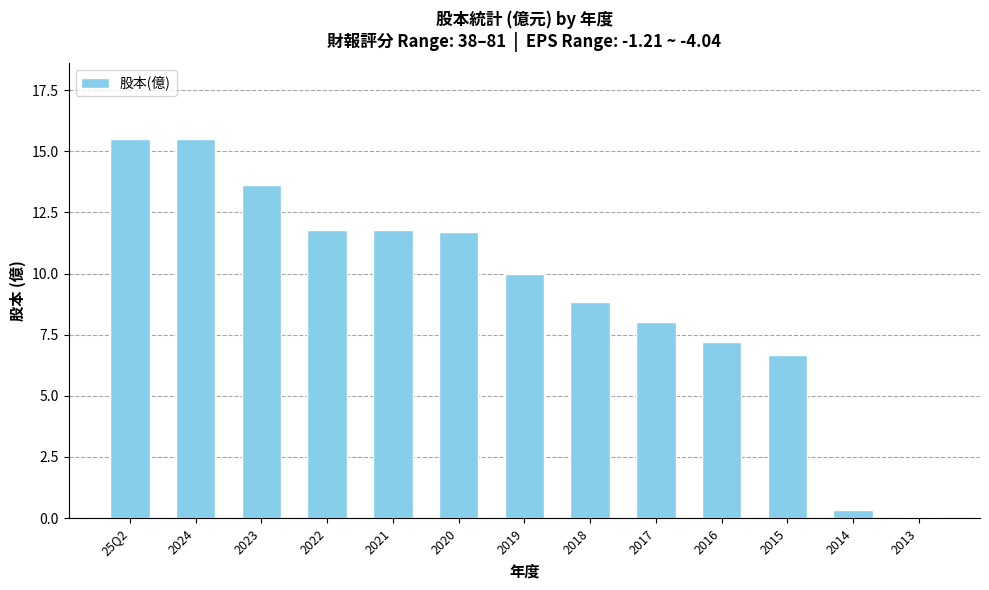

What is the greatest value displayed?

15.5